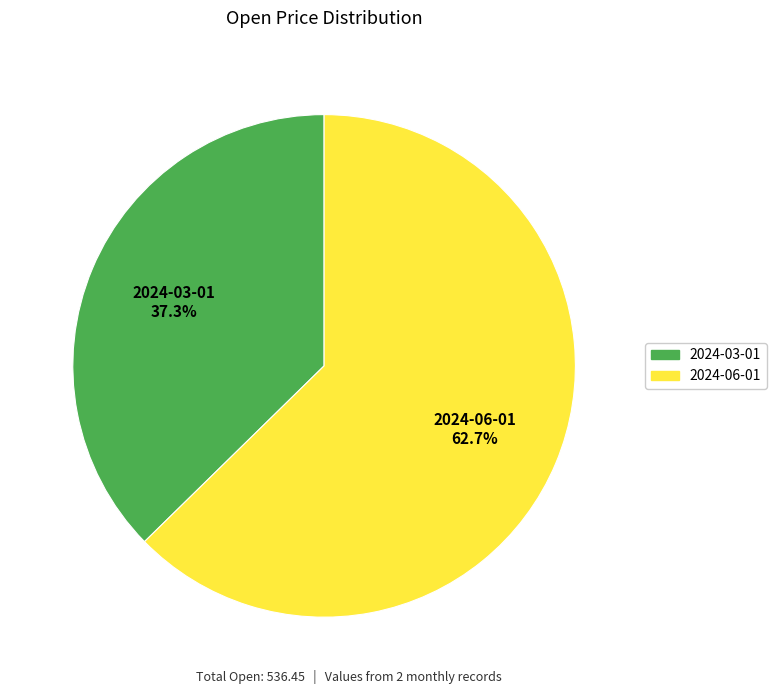

What percentage do 2024-06-01 and 2024-03-01 together represent?

100.0%